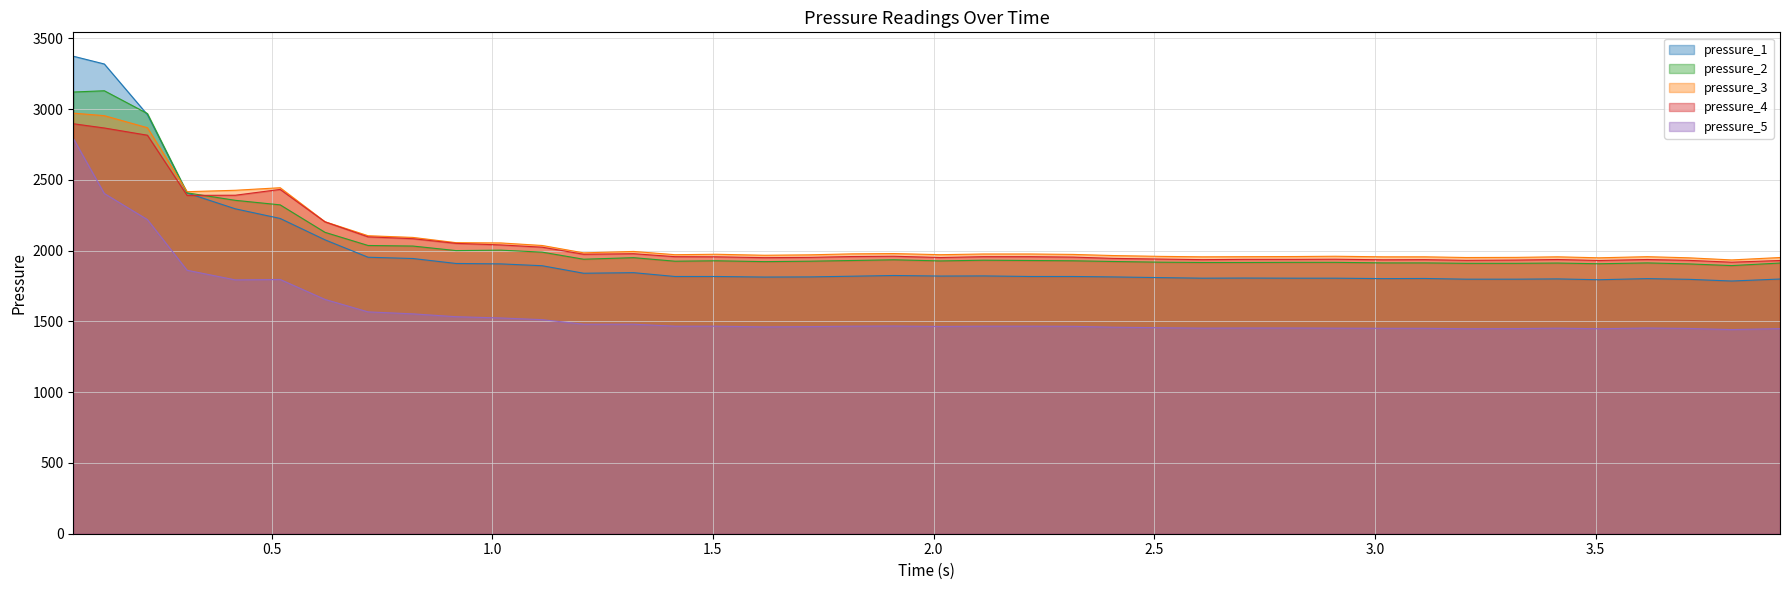

True or false: pressure_5 and pressure_3 cross at least once.

False